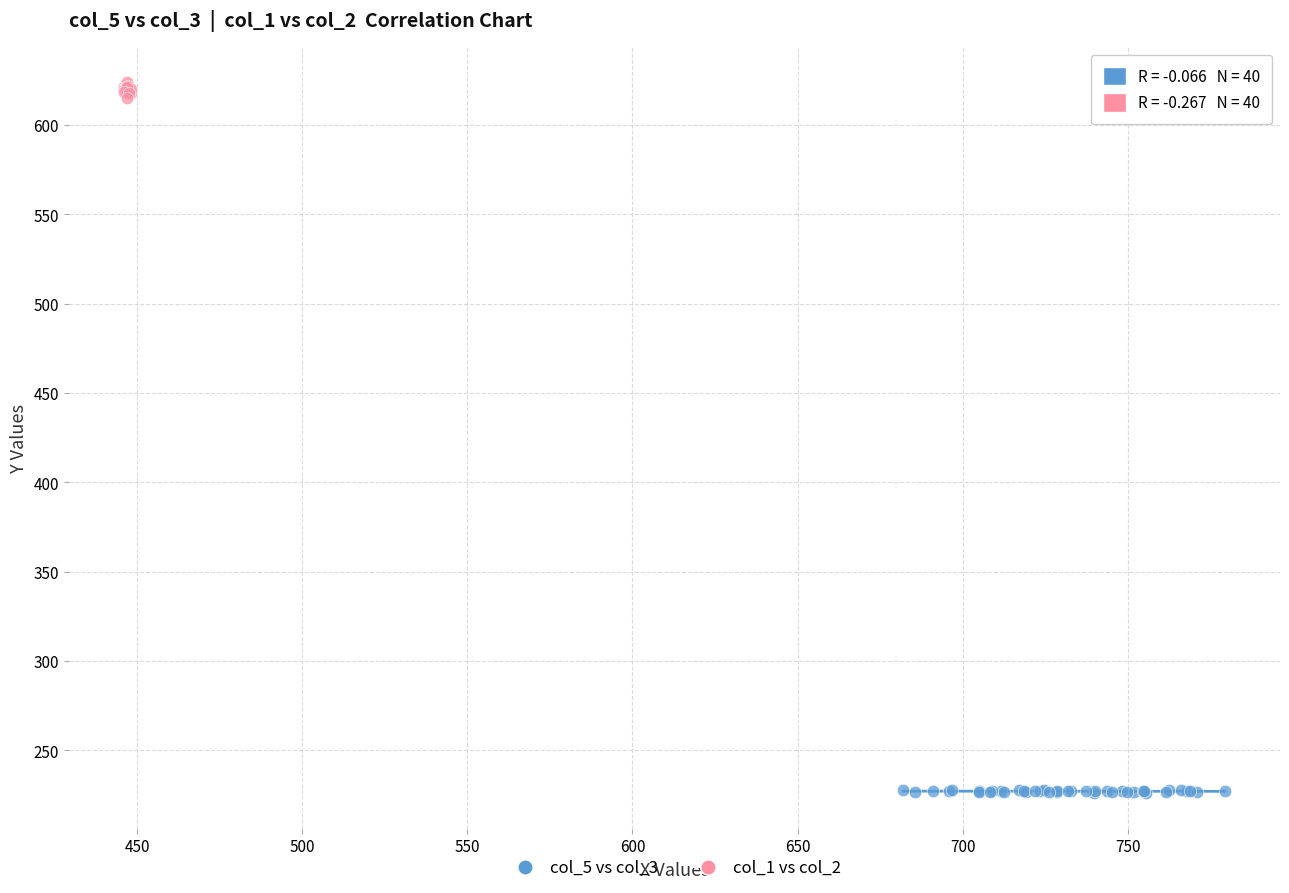

Which series contains the highest Y value?

col_1 vs col_2